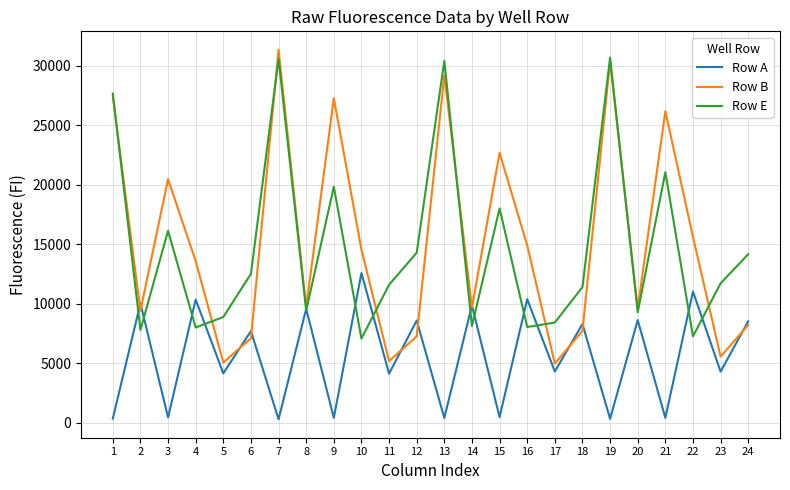

Is it true that Row B equals 1084 at 17?

False